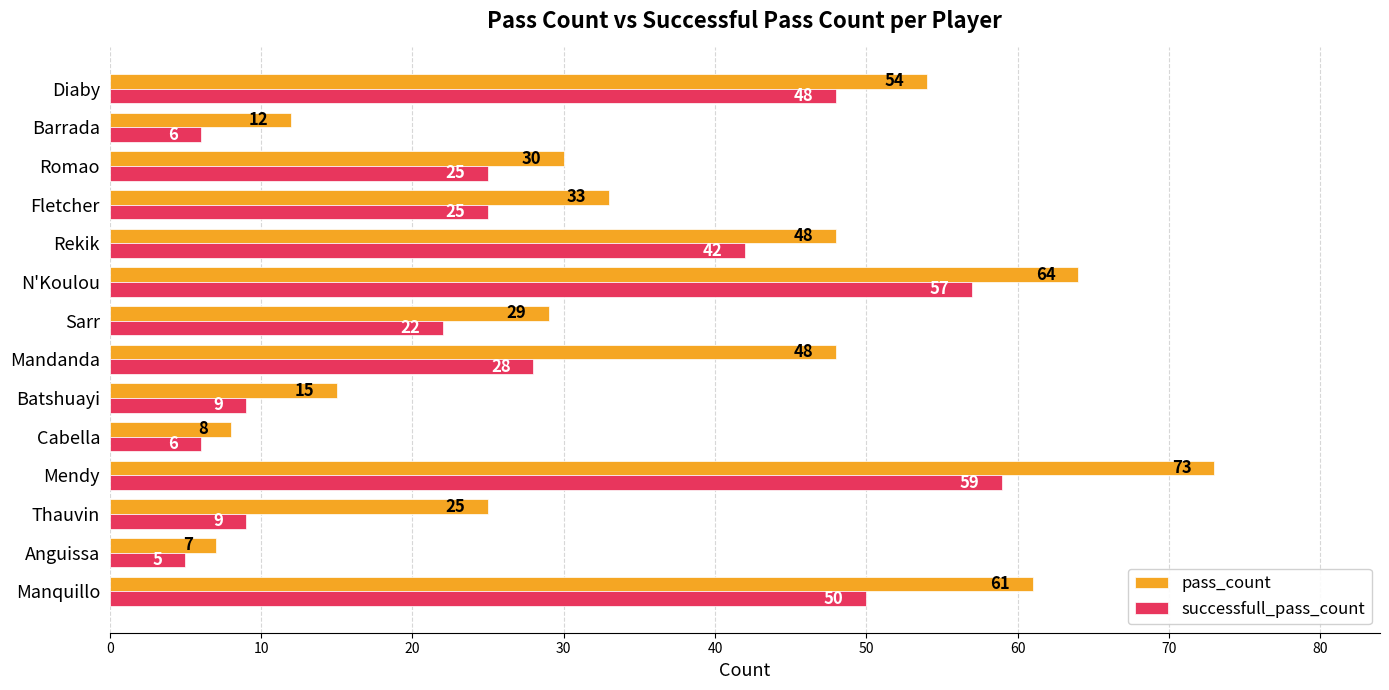

The pass_count series shows 12 at Barrada. True or false?

True